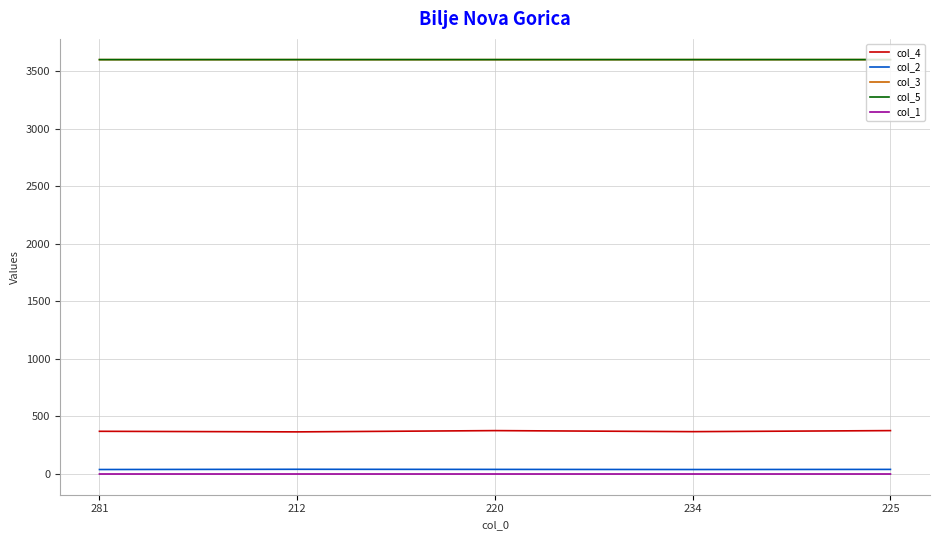

Is it true that col_5 equals 3600.1 at 225?

True